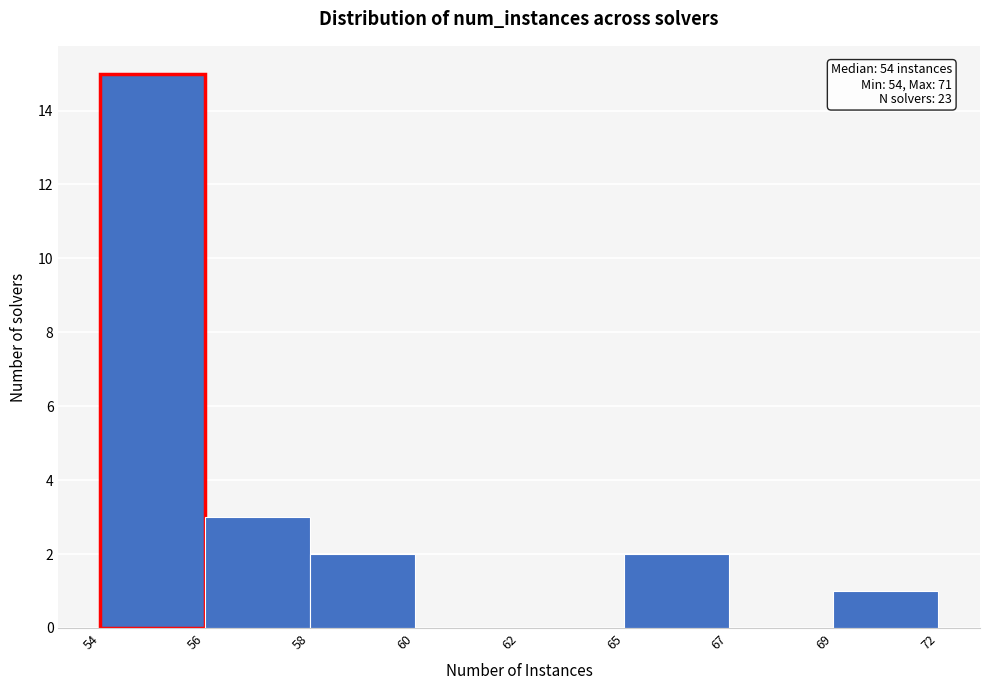

Reading left to right, extract all data points from this chart.

54=15	56=3	58=2	60=0	62=0	65=2	67=0	69=1